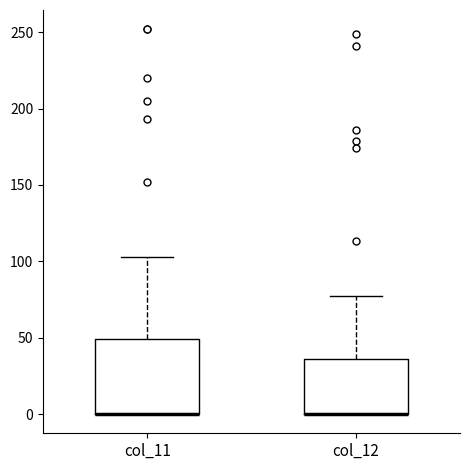

Where is the upper edge of the box for col_11 on the y-axis? The values are not printed on the chart, so give them approximately, as read against the axis.

50